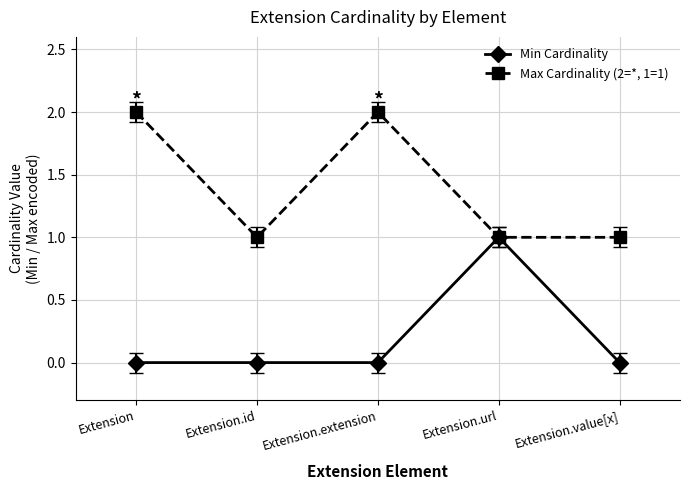

Where is the first local minimum for Max Cardinality (2=*, 1=1)?

Extension.id